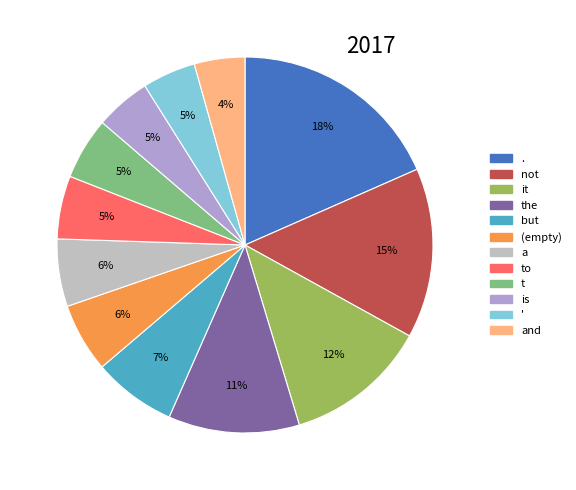

Is there any slice that represents more than half of the pie?

No